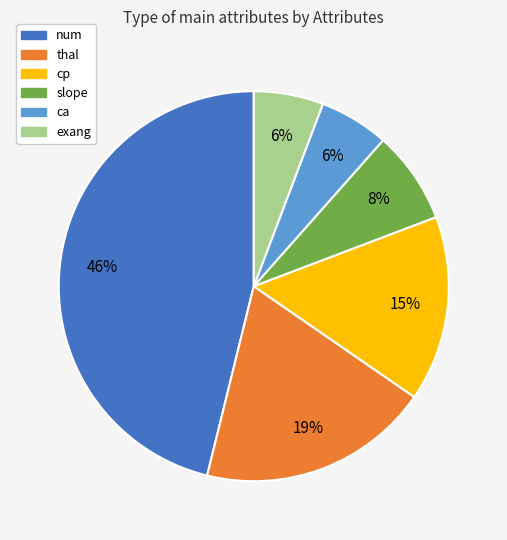

How many segments does this pie chart have?

6